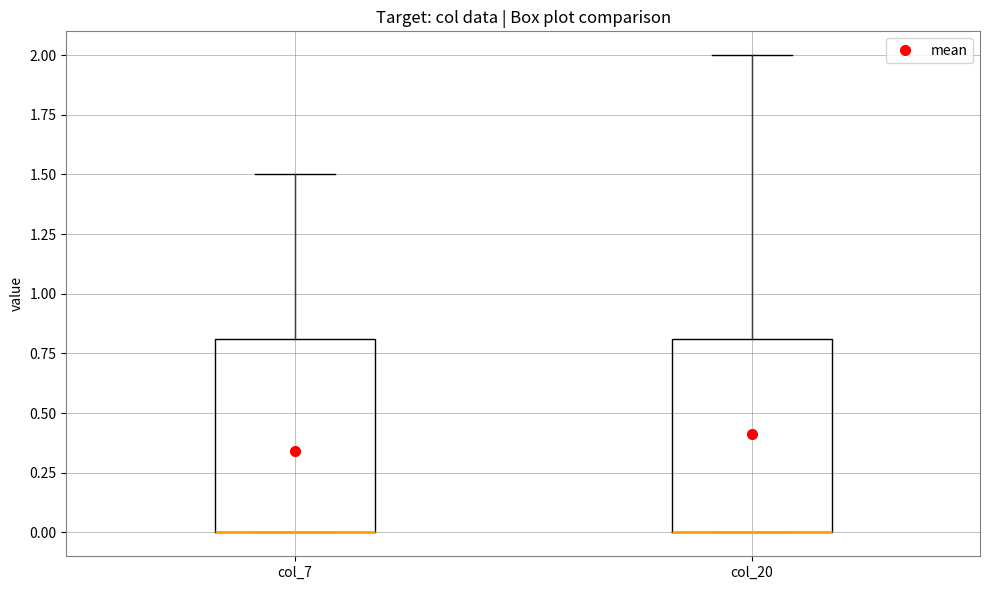

Reading left to right, transcribe this box plot: for each box, give where its median line is, the range the box spans, and where its two whiskers end, as read against the y-axis. The values are not printed on the chart, so give them approximately, as read against the axis.

col_7: median 0.0 (drawn on the box's lower edge), box 0.0 to 0.8, whiskers 0.0 to 1.5
col_20: median 0.0 (drawn on the box's lower edge), box 0.0 to 0.8, whiskers 0.0 to 2.0